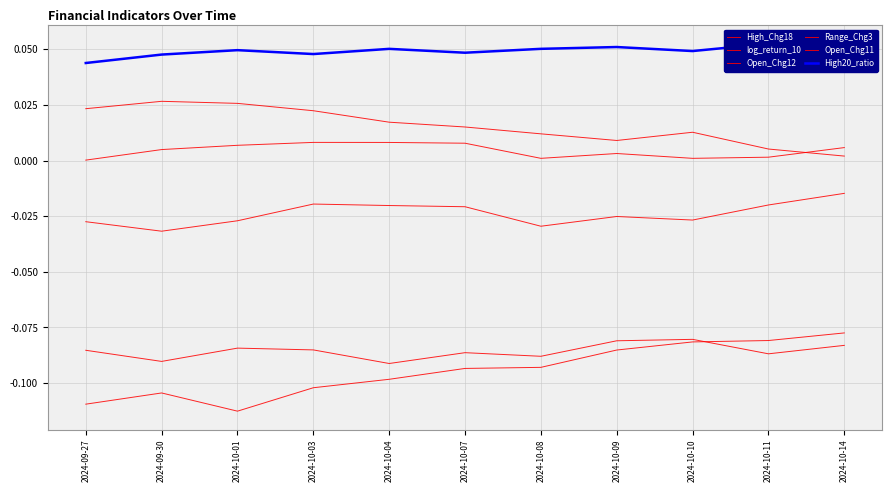

Which series has the largest total across all categories?

High20_ratio